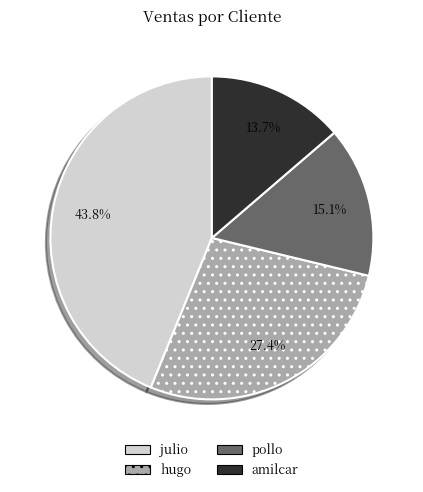

Rank the categories by value from lowest to highest.

amilcar, pollo, hugo, julio